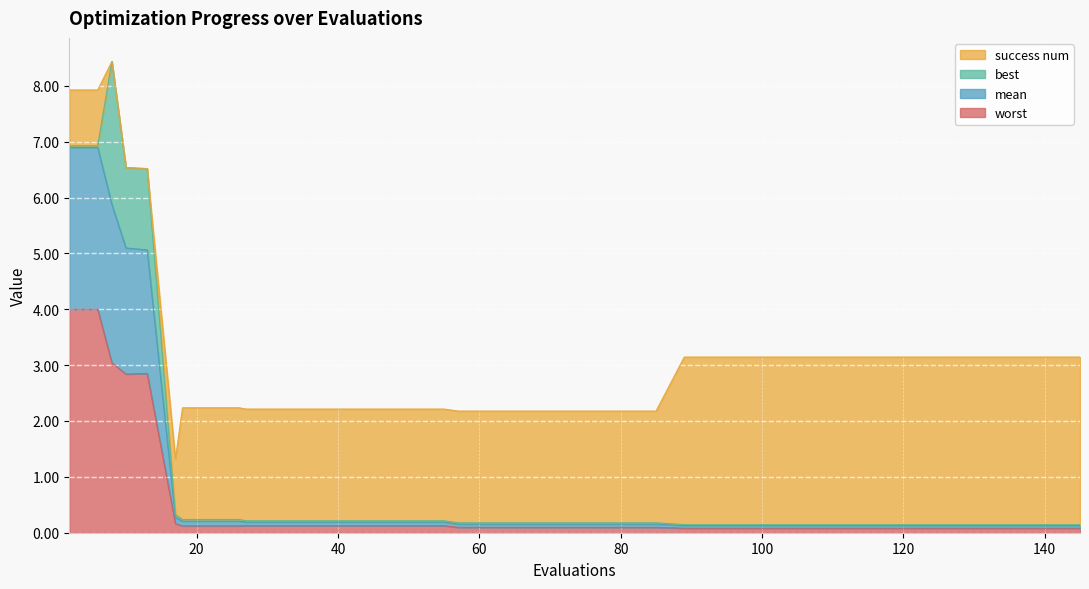

What is the maximum value for worst?

4.0